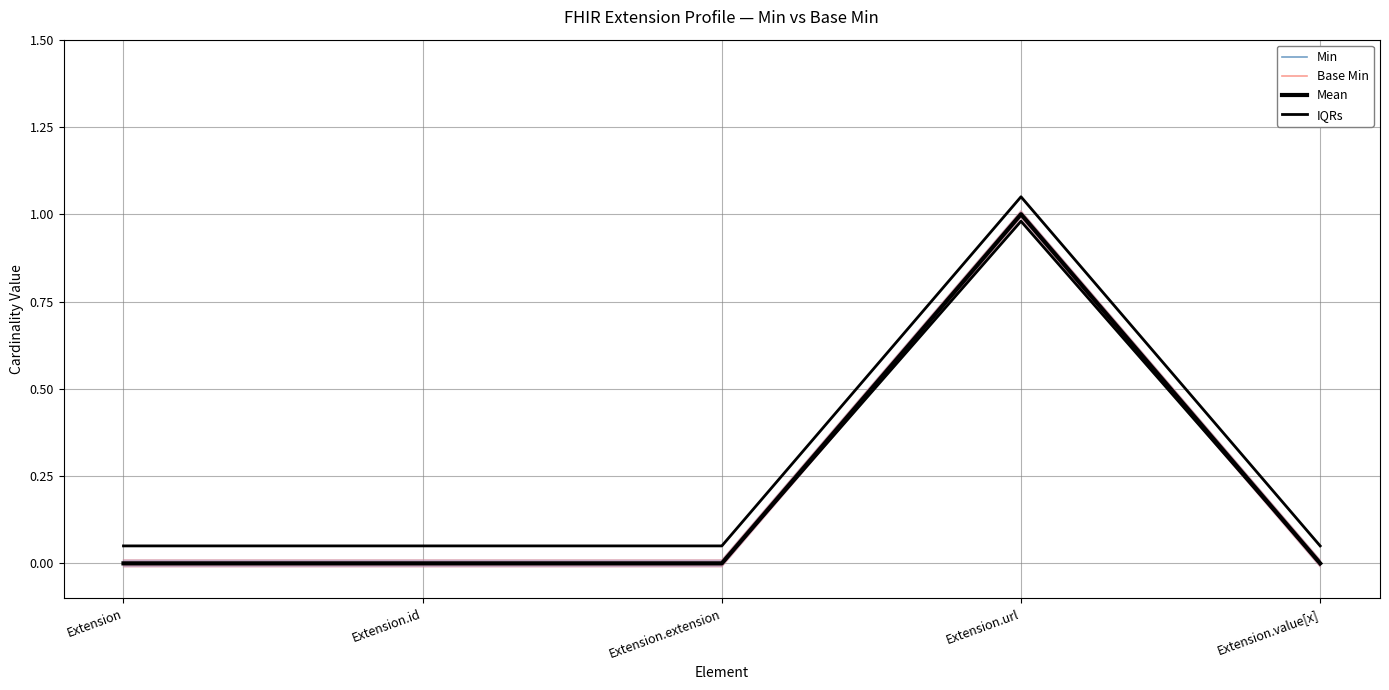

How many Base Min values are between 0 and 1?

5